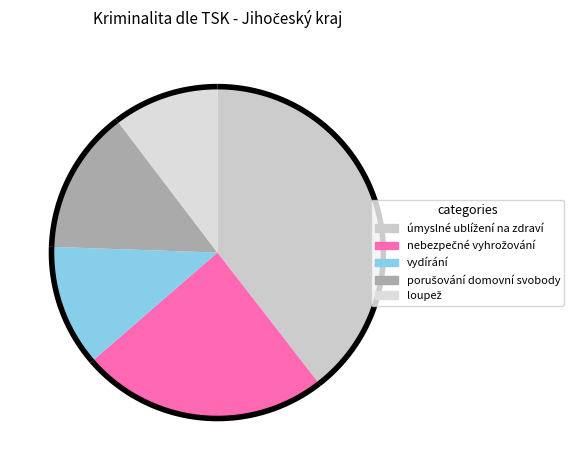

What percentage do vydírání and porušování domovní svobody together represent?

26.0%